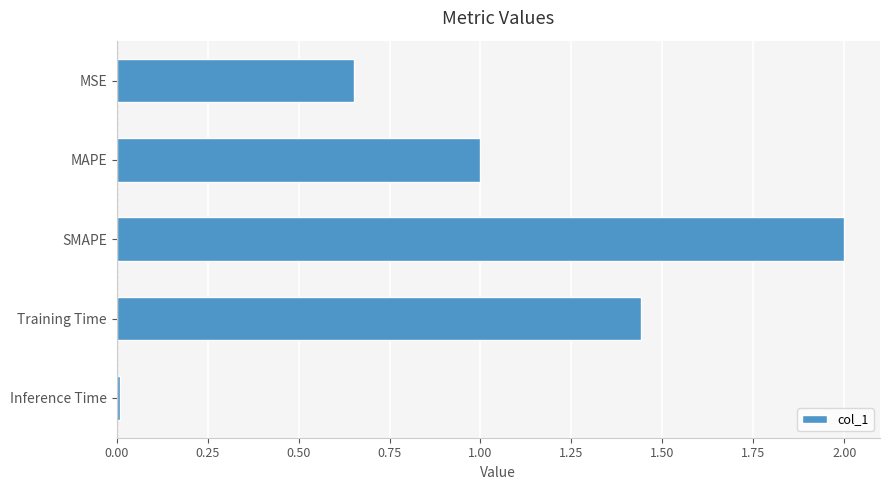

What is the change in value from MSE to SMAPE?

+1.3